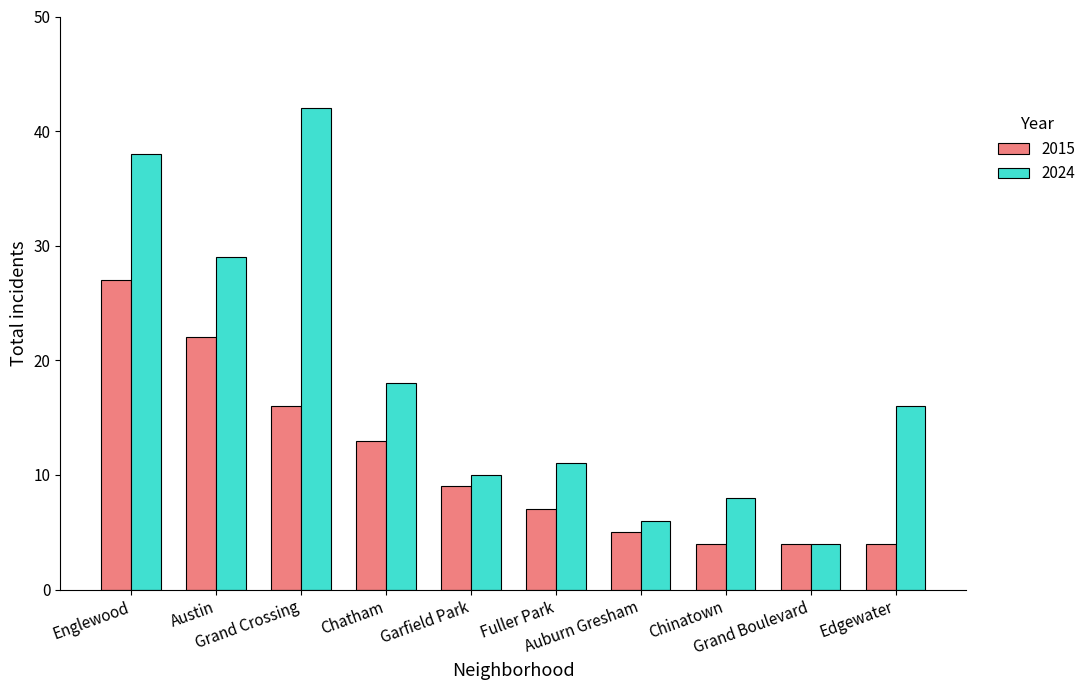

True or false: 2015 has a value of 4 at Grand Boulevard.

True